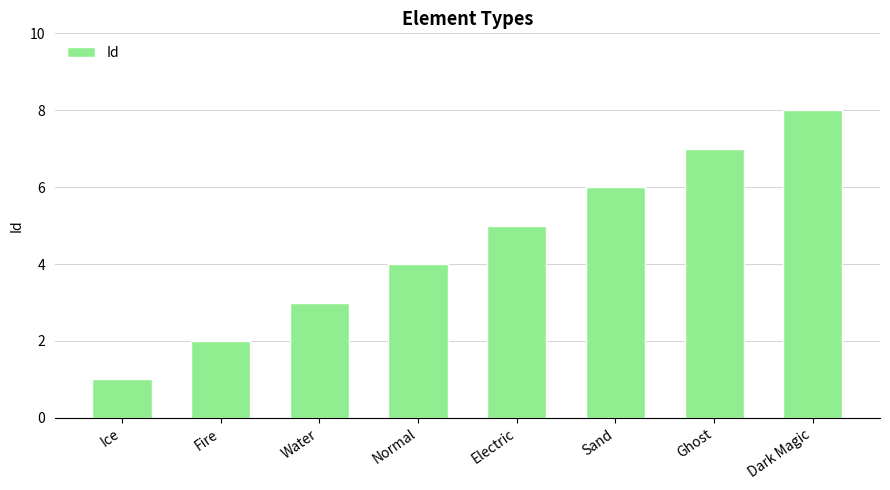

Count the values in the range 3 to 7.

5